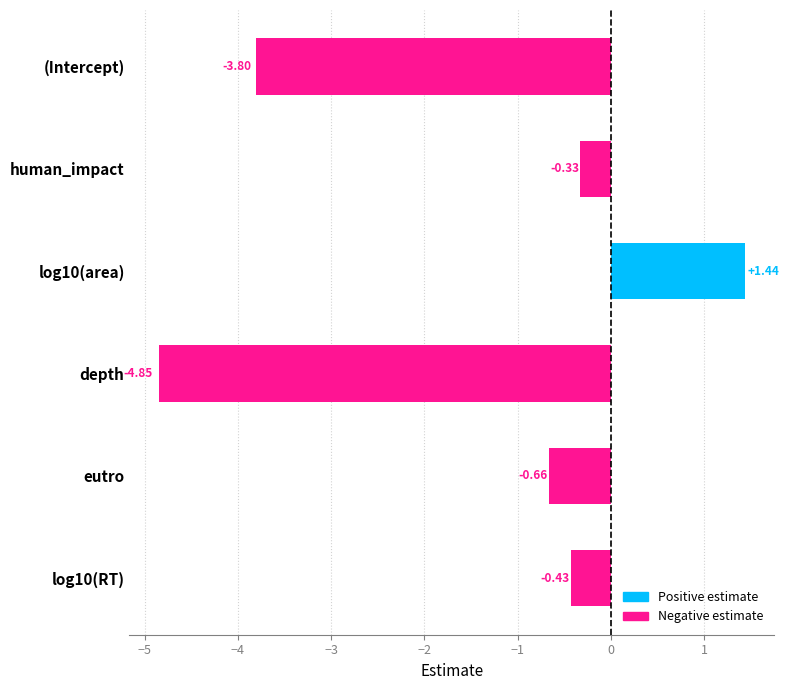

What is the sum of all values?

-8.6